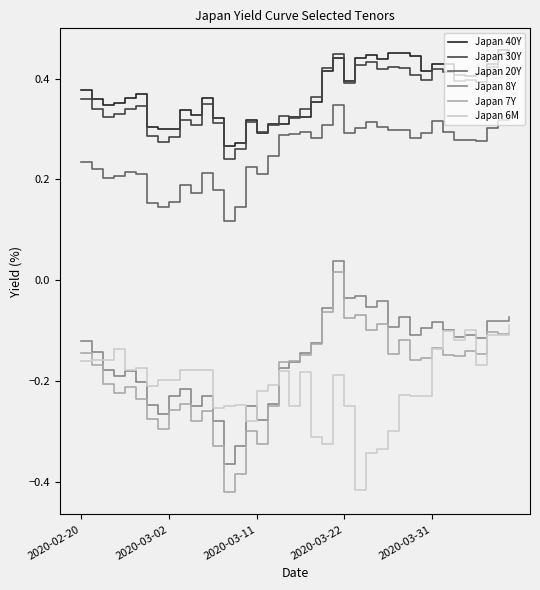

True or false: Japan 8Y and Japan 40Y cross at least once.

False